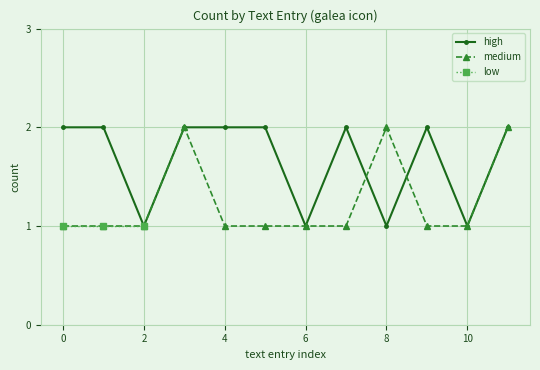

What is the average value of the high series?

2